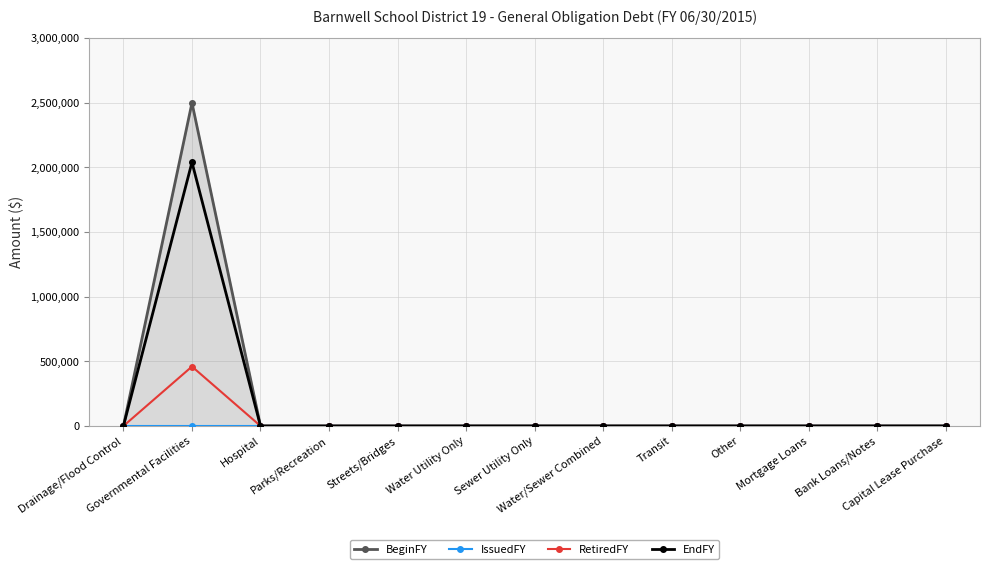

What is the label of the 8th point from the left?

Water/Sewer Combined